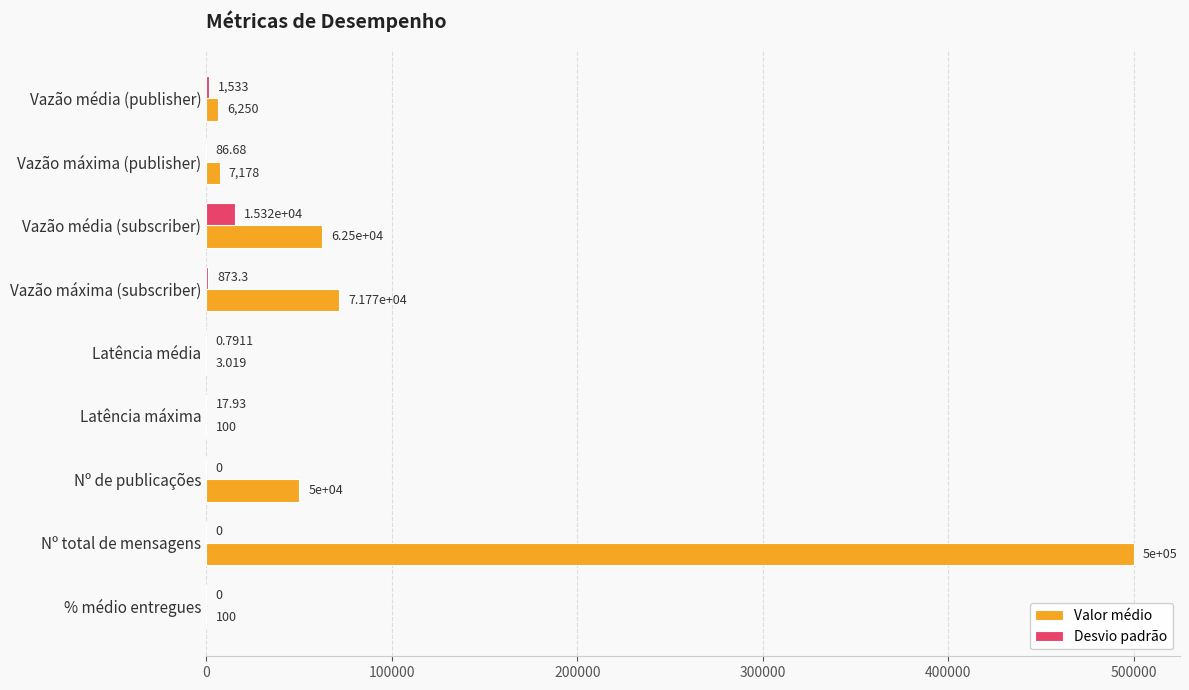

Which series changed the most between Vazão média (subscriber) and Latência máxima?

Valor médio